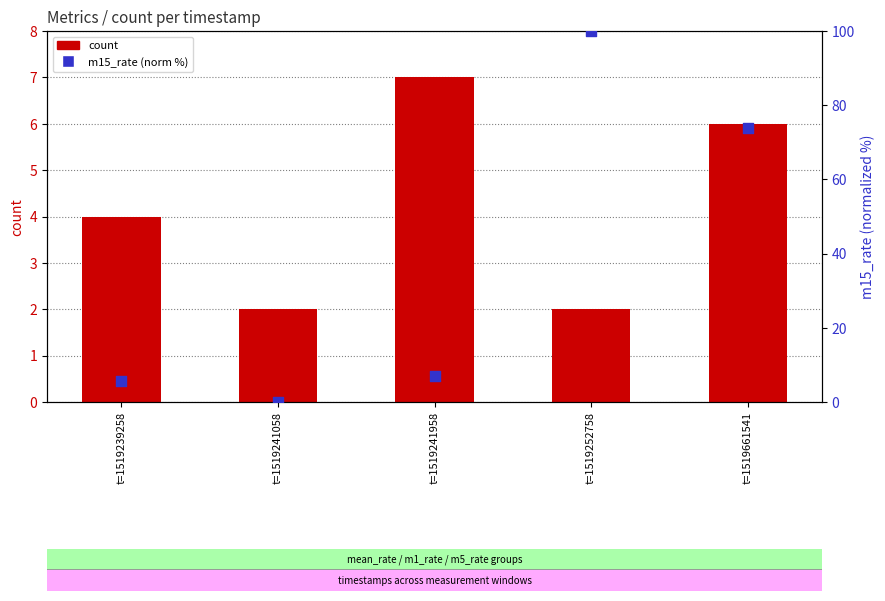

What are all the series names shown in the legend?

count, m15_rate (norm %)